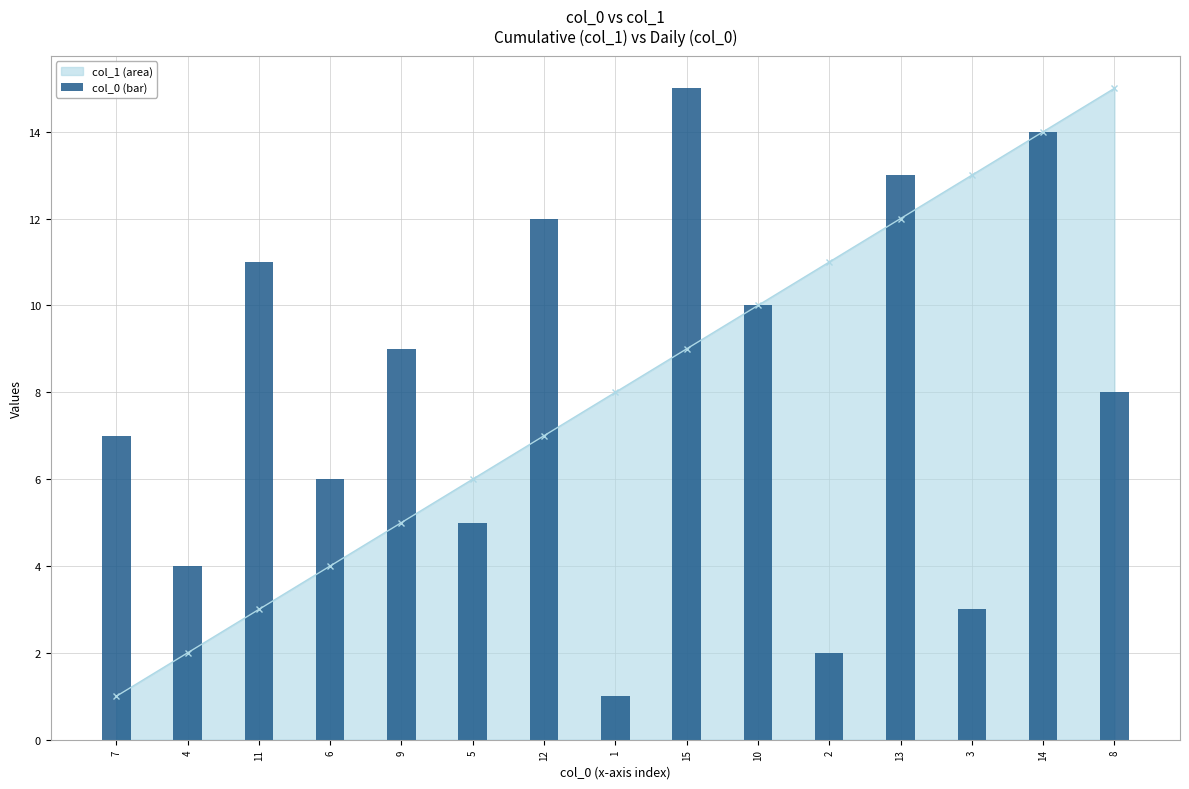

List the labels in order of value, smallest first.

1, 2, 3, 4, 5, 6, 7, 8, 9, 10, 11, 12, 13, 14, 15